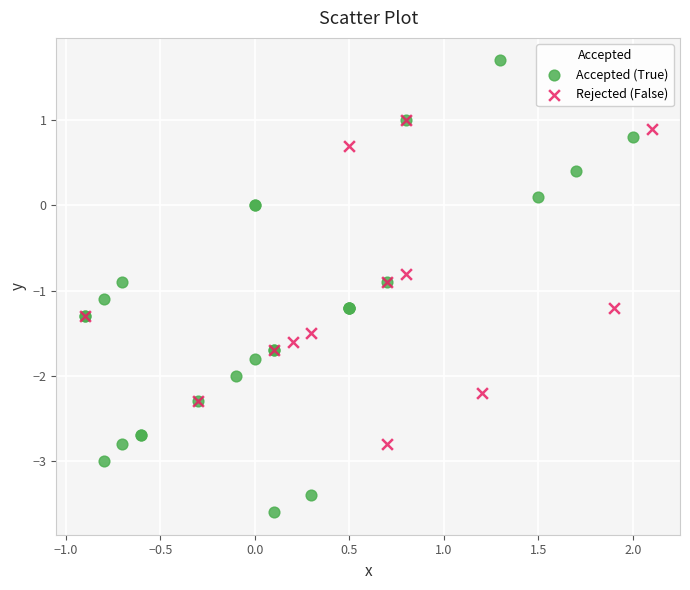

Which series has the largest Y range (max minus min)?

Accepted (True)